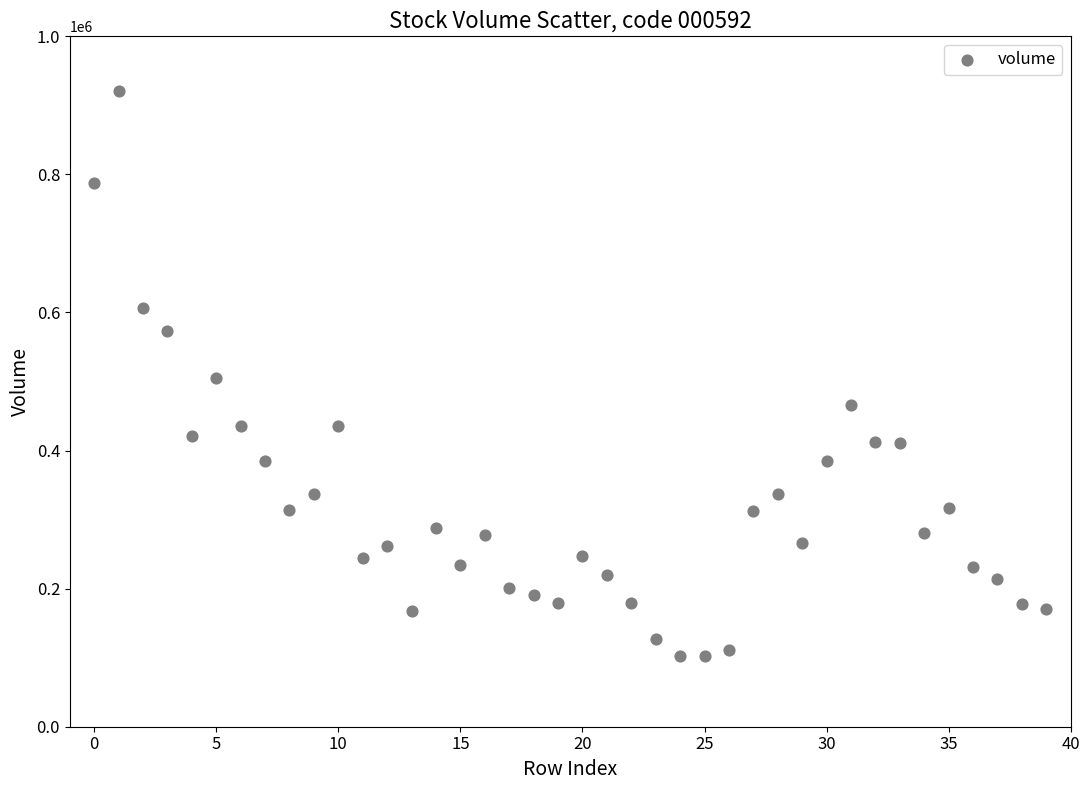

What is the range of Y values (max minus min)?

818995